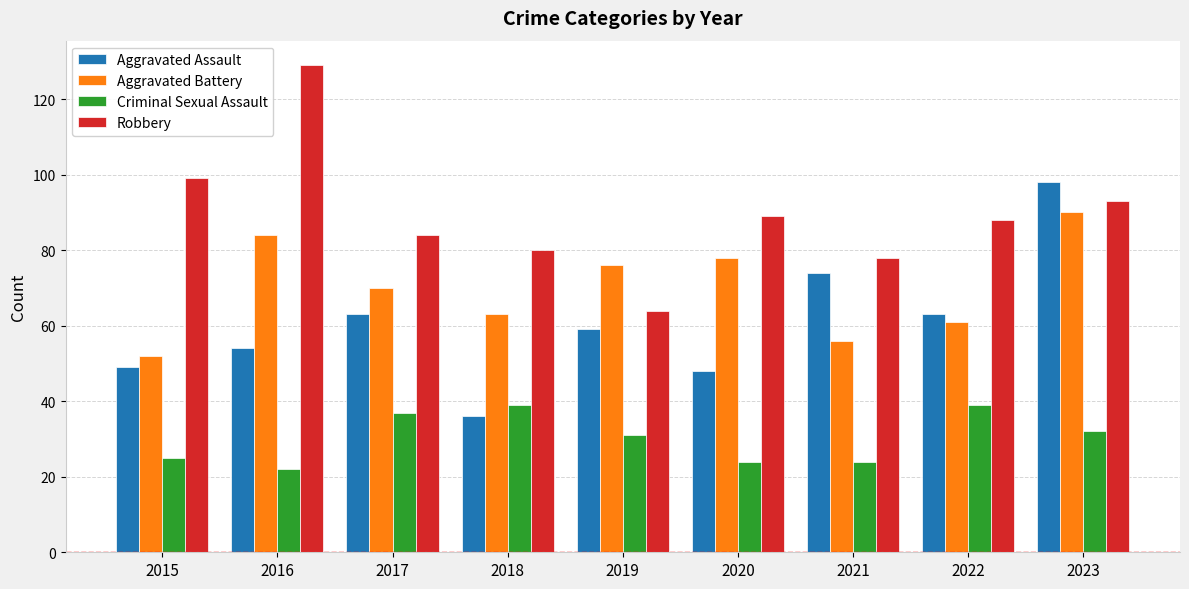

Which label corresponds to the smallest value in the chart?

2016